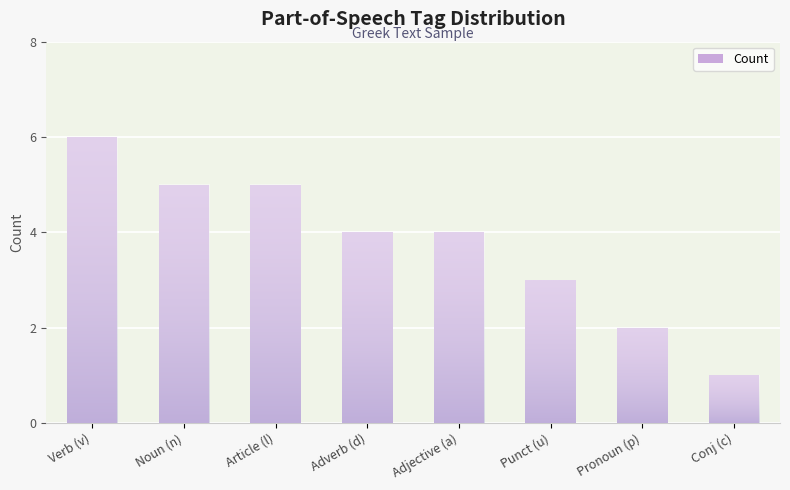

How many bars are there in total?

8